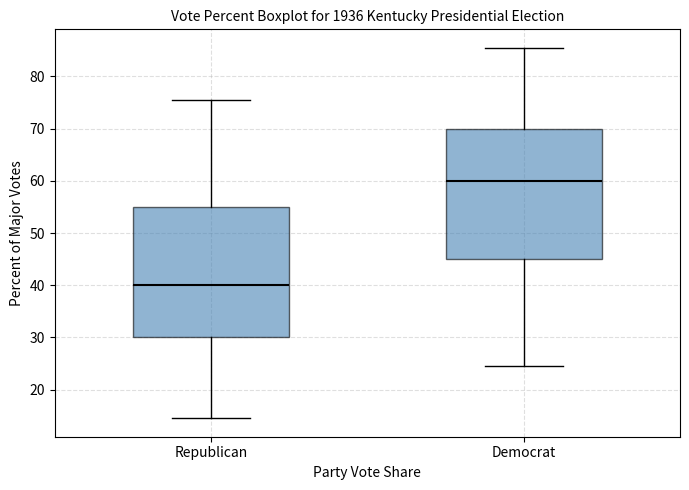

Which box's median line is the highest?

Democrat